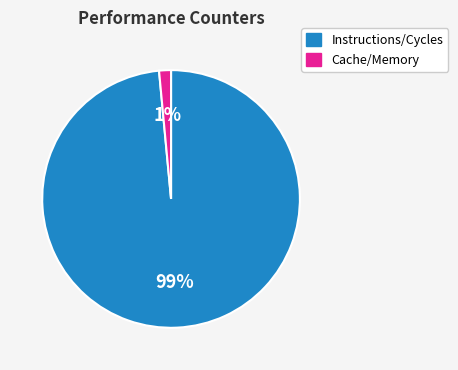

To the nearest percent, what is the average slice percentage?

50%